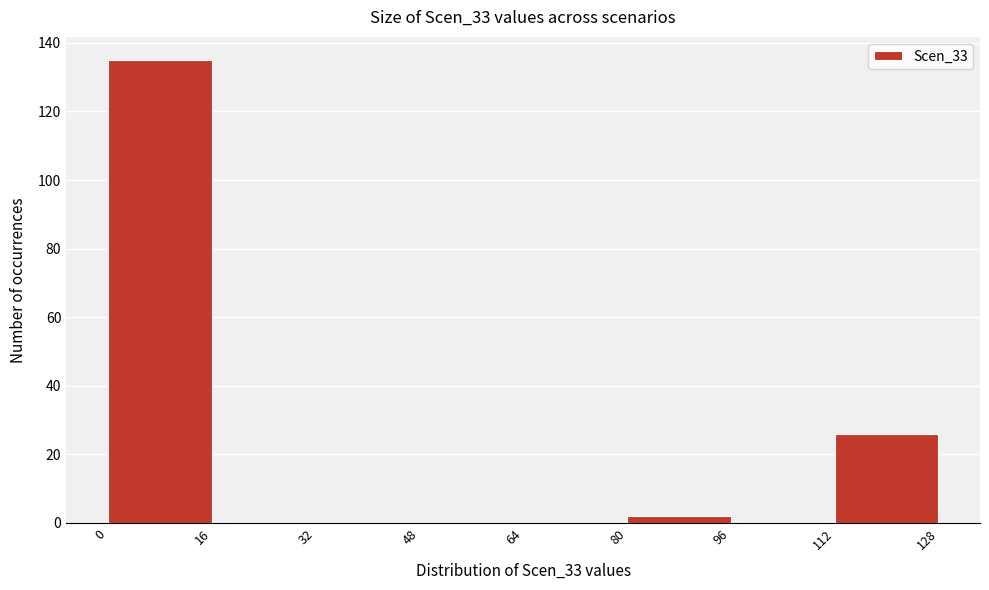

Which range on the x-axis has the tallest bar?

0 to 16